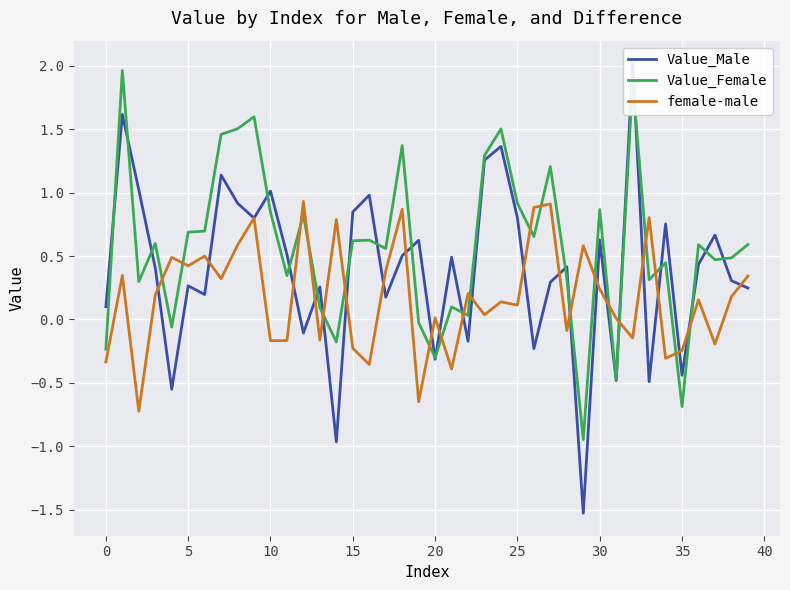

True or false: Value_Female has a value of 0.6 at 39.

True